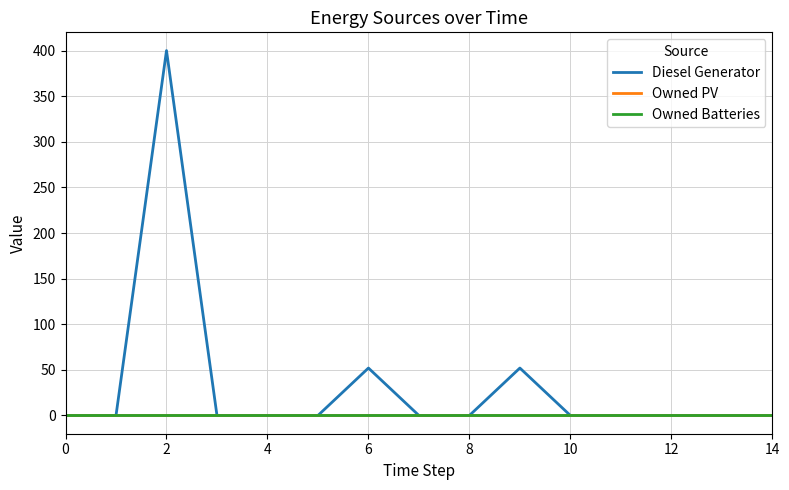

What is the difference between the maximum and second lowest values in the Diesel Generator series?

400